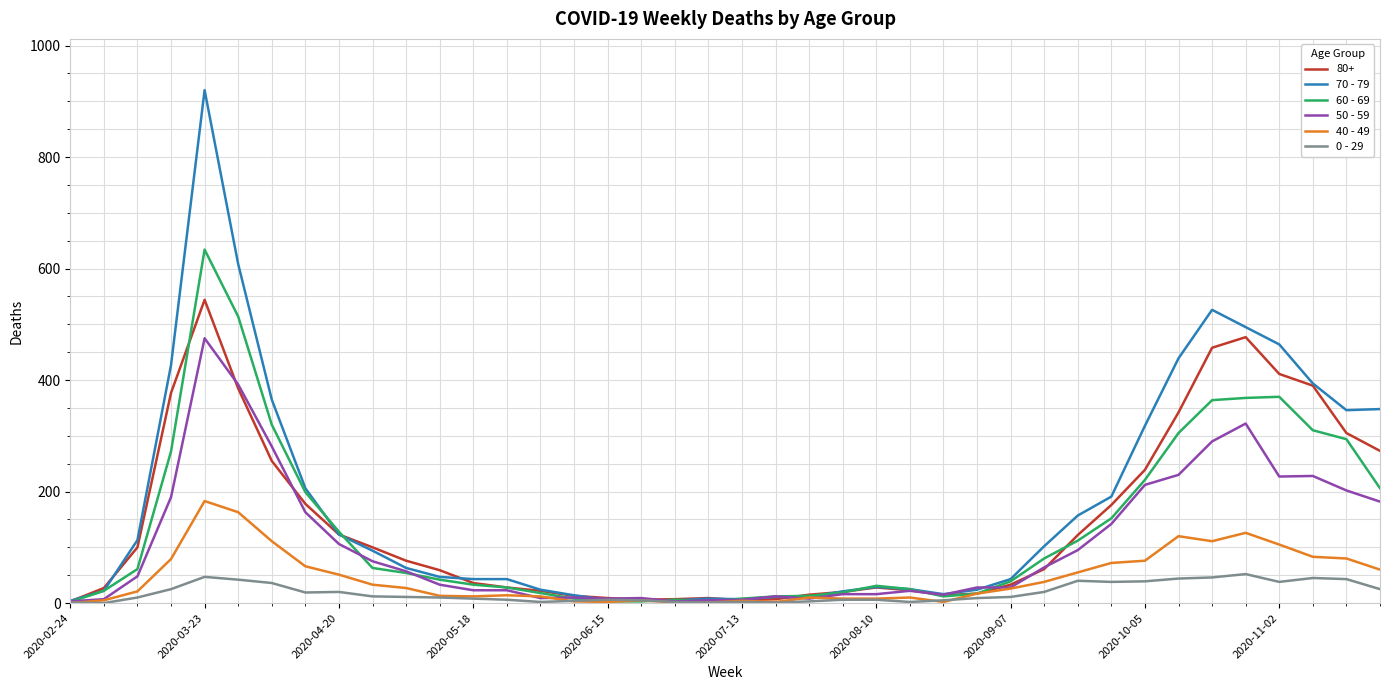

Which series has the largest range (max minus min)?

70 - 79